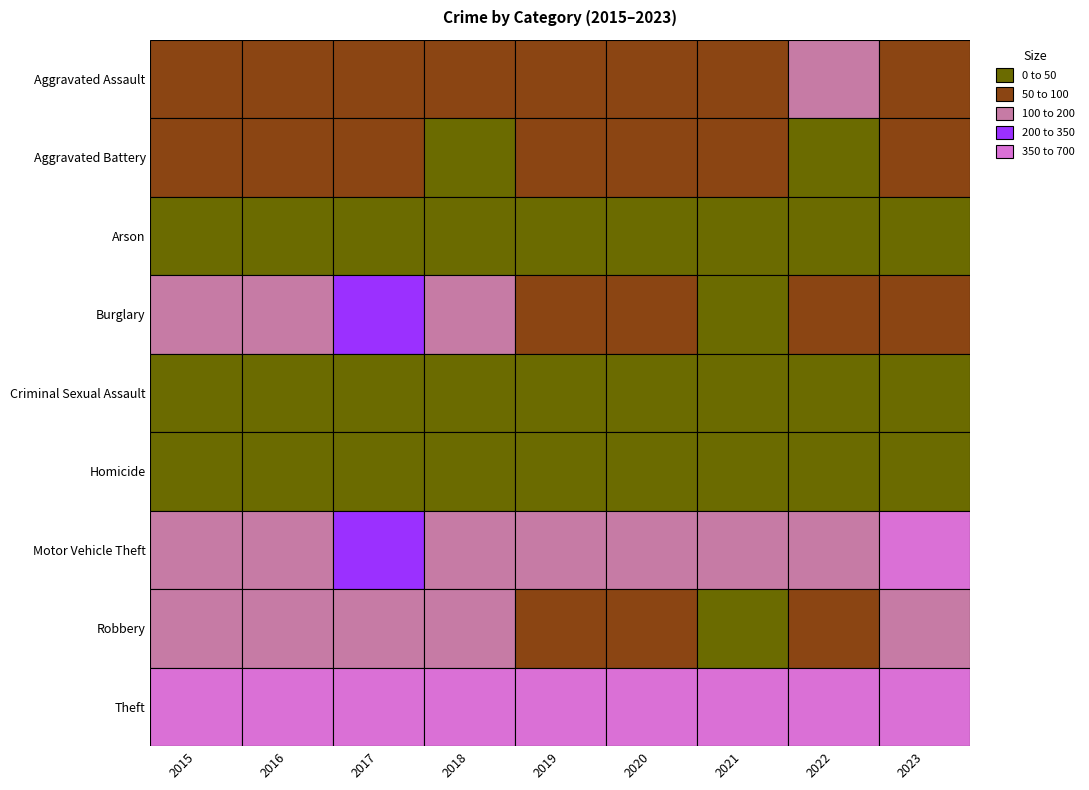

At which category does the chart reach its peak across all series?

2016